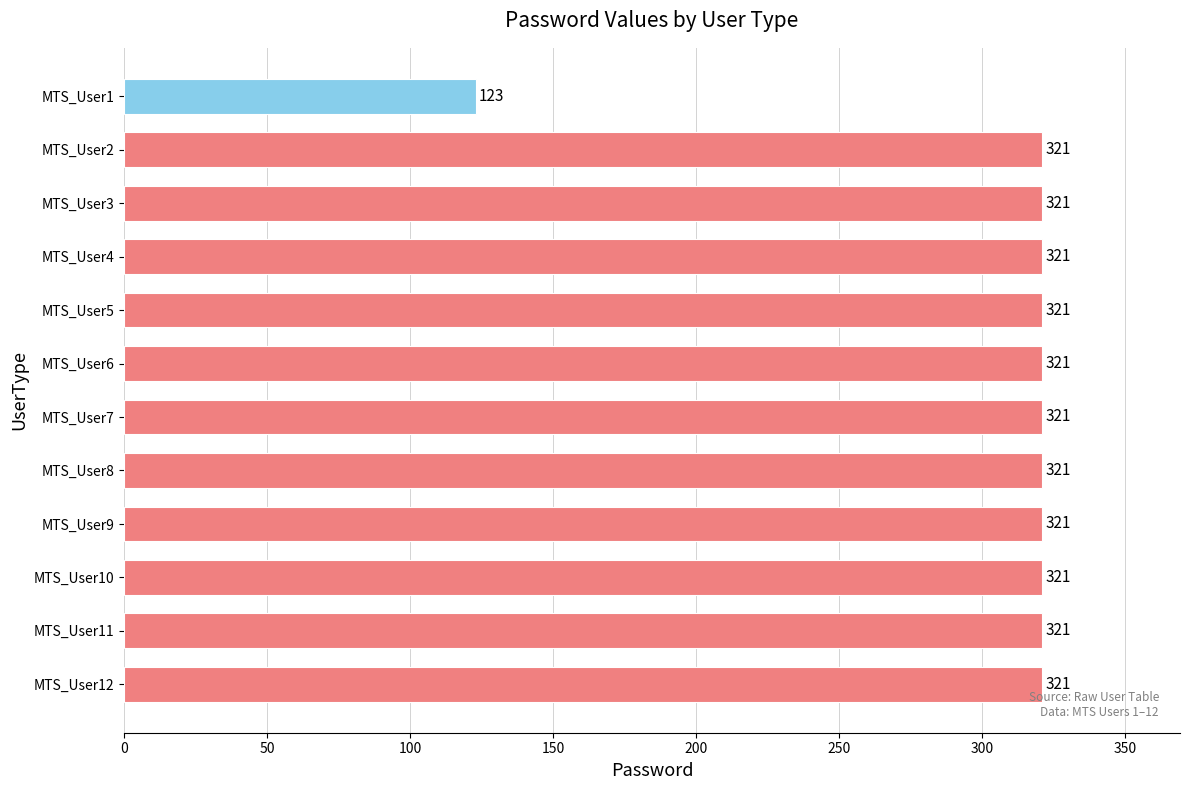

True or false: the data shows 521 at MTS_User3.

False